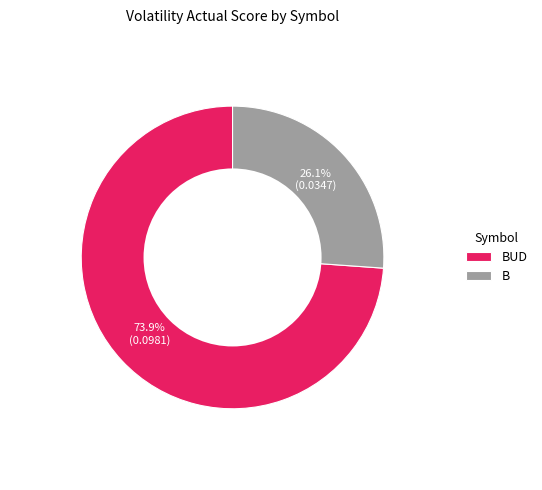

What is the smallest slice in the pie chart?

B